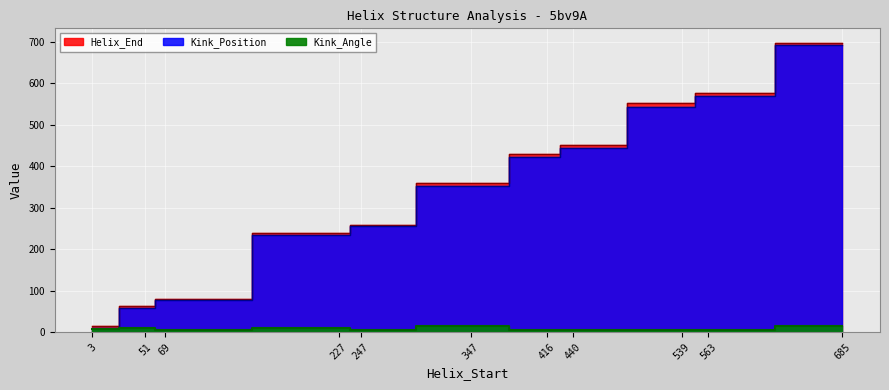

True or false: Kink_Angle and Kink_Position cross at least once.

False